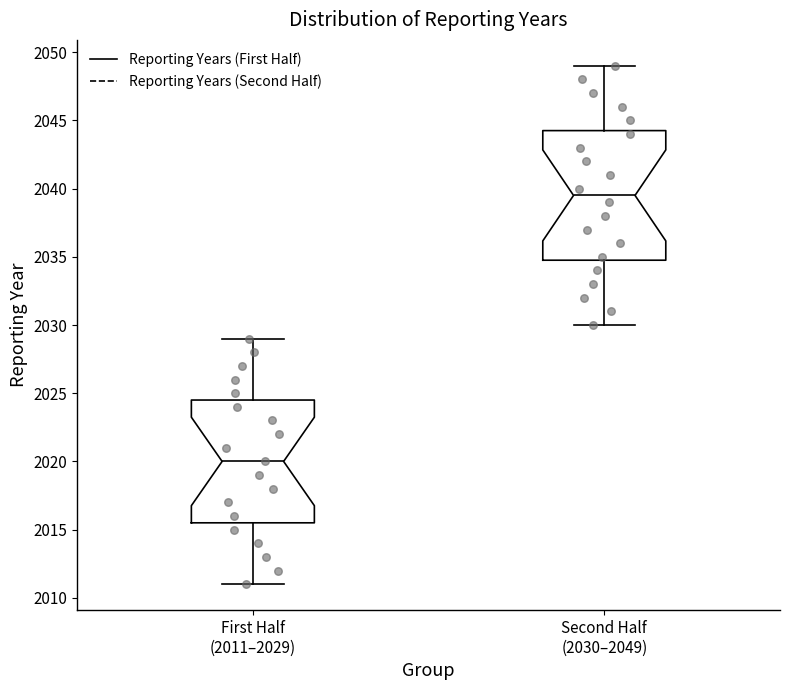

Where is the upper edge of the box for First Half (2011–2029) on the y-axis? The values are not printed on the chart, so give them approximately, as read against the axis.

2024.5